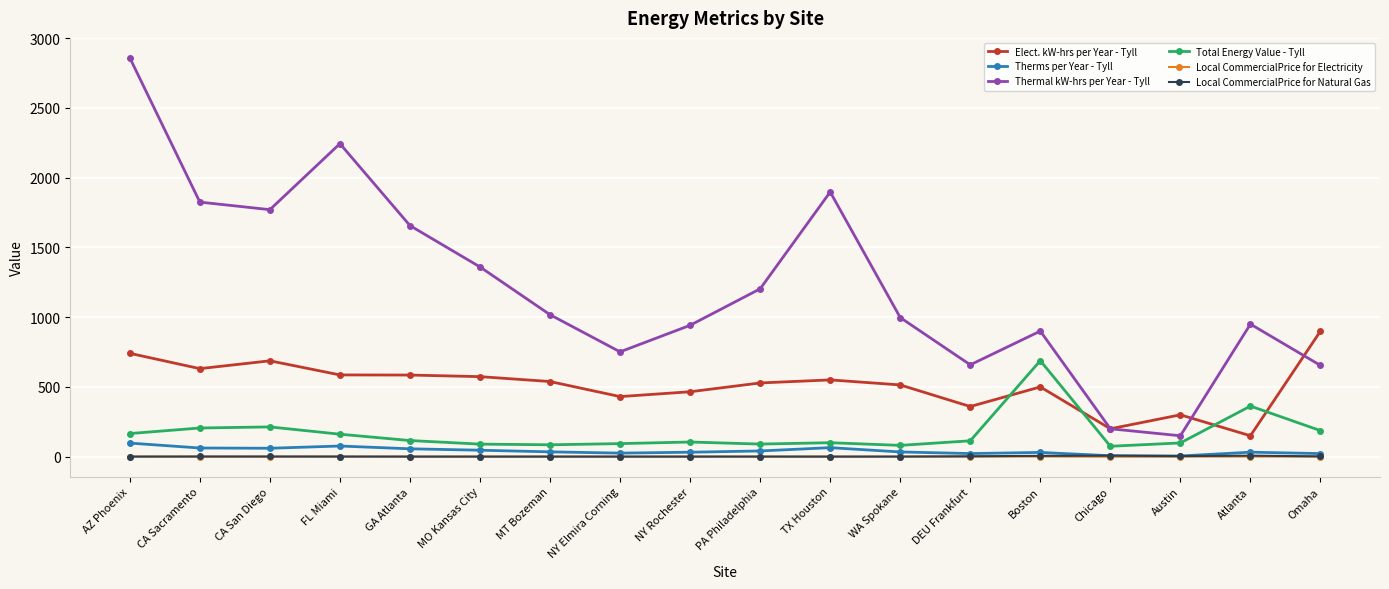

Which label corresponds to the largest value in the chart?

AZ Phoenix